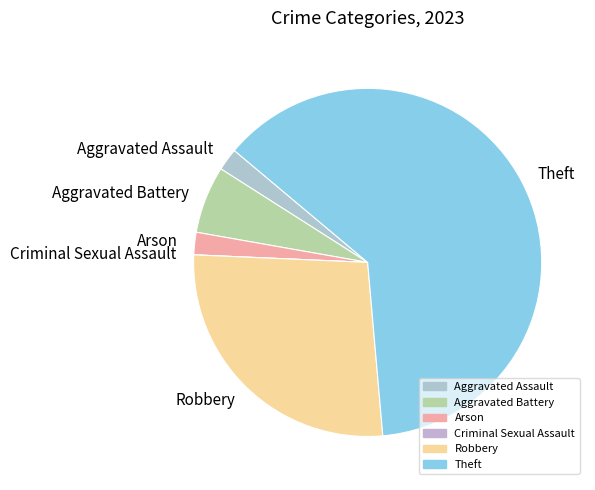

Which category has the biggest portion of the pie?

Theft